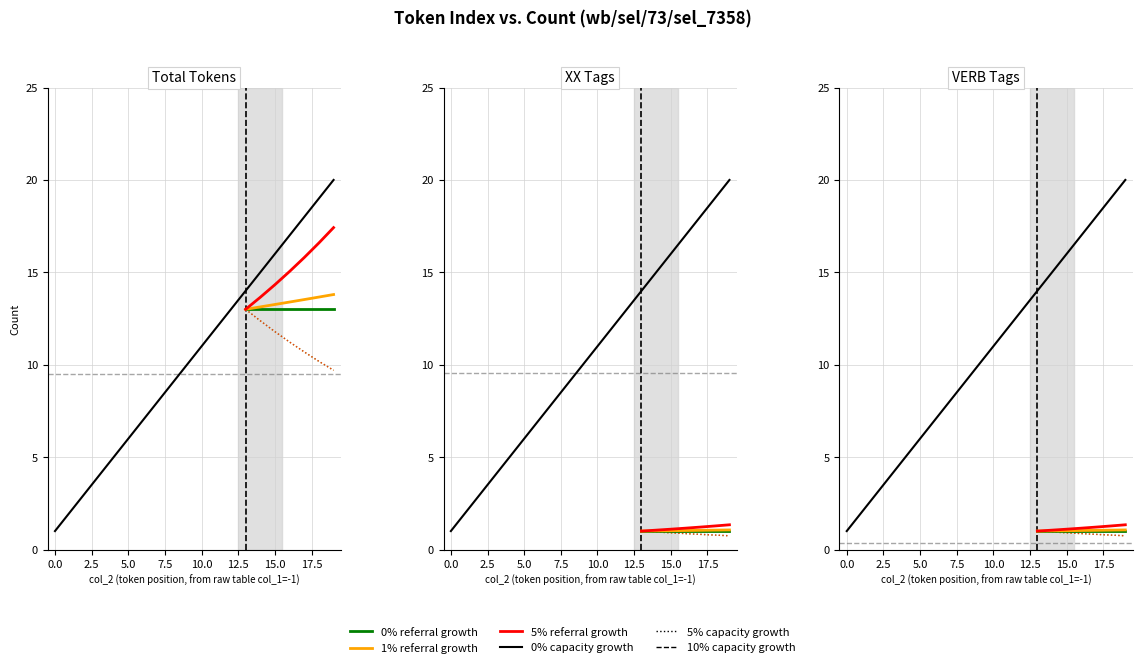

At which category is the sum across all series the highest?

19